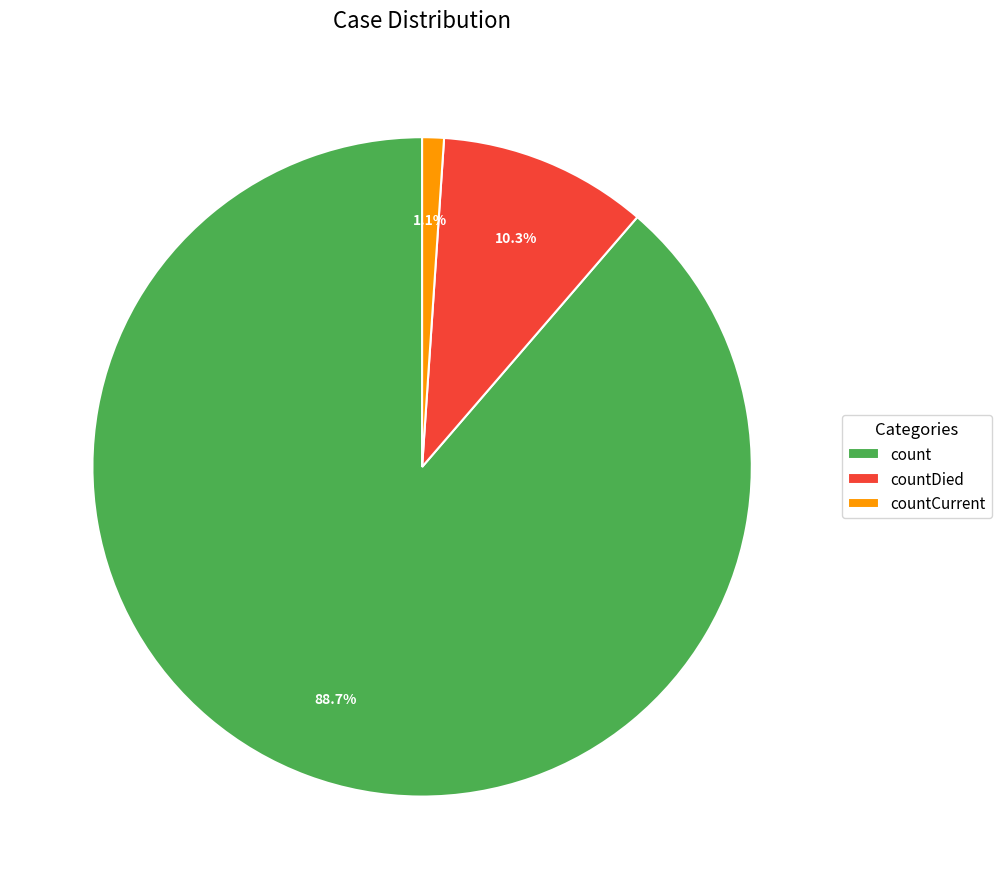

How many slices are in this pie chart?

3